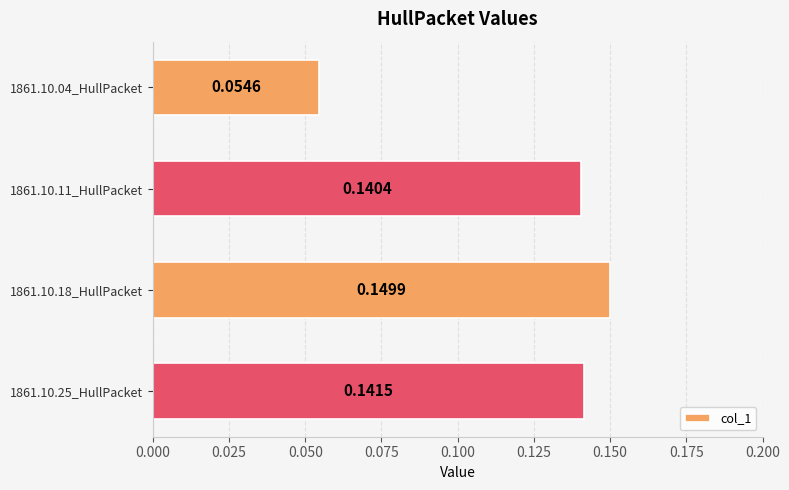

Between 1861.10.11_HullPacket and 1861.10.25_HullPacket, which is larger?

1861.10.25_HullPacket